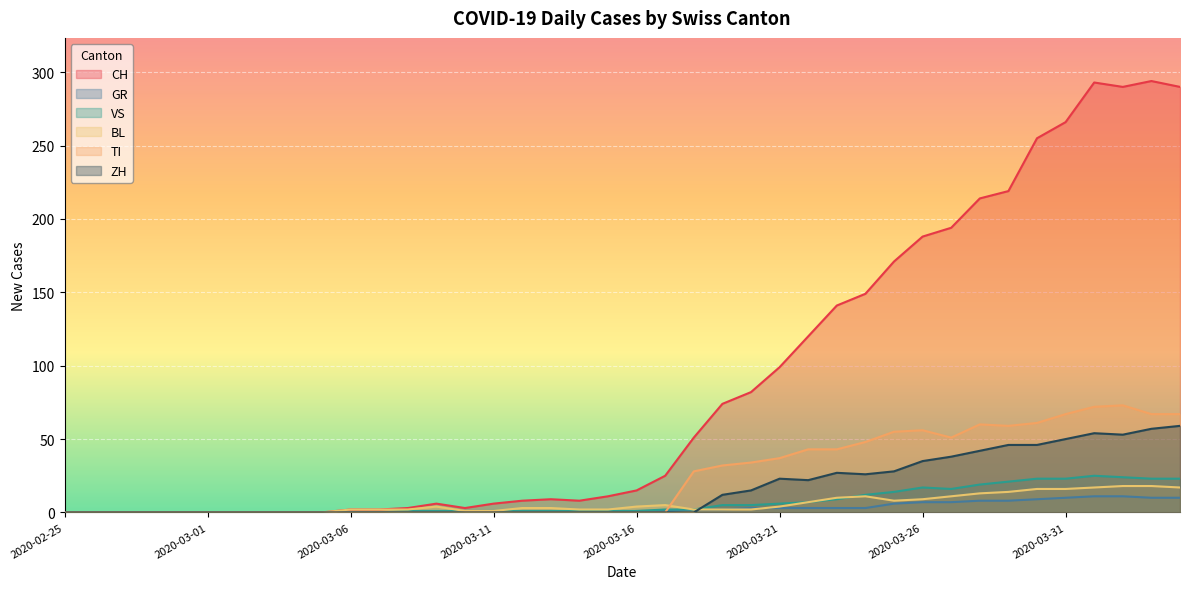

True or false: GR has a value of 7 at 2020-04-03.

False